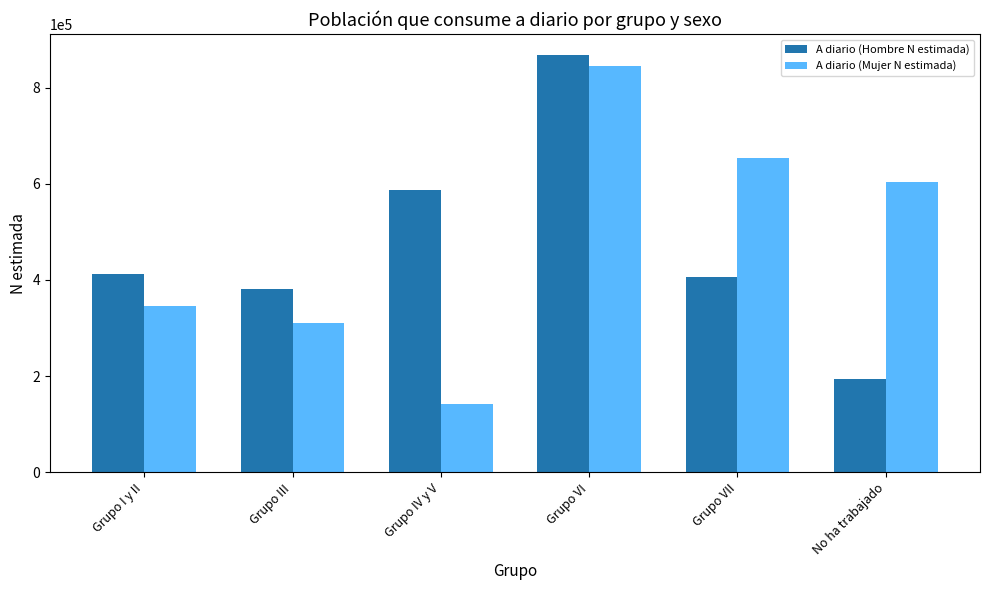

What is the maximum value for A diario (Mujer N estimada)?

845462